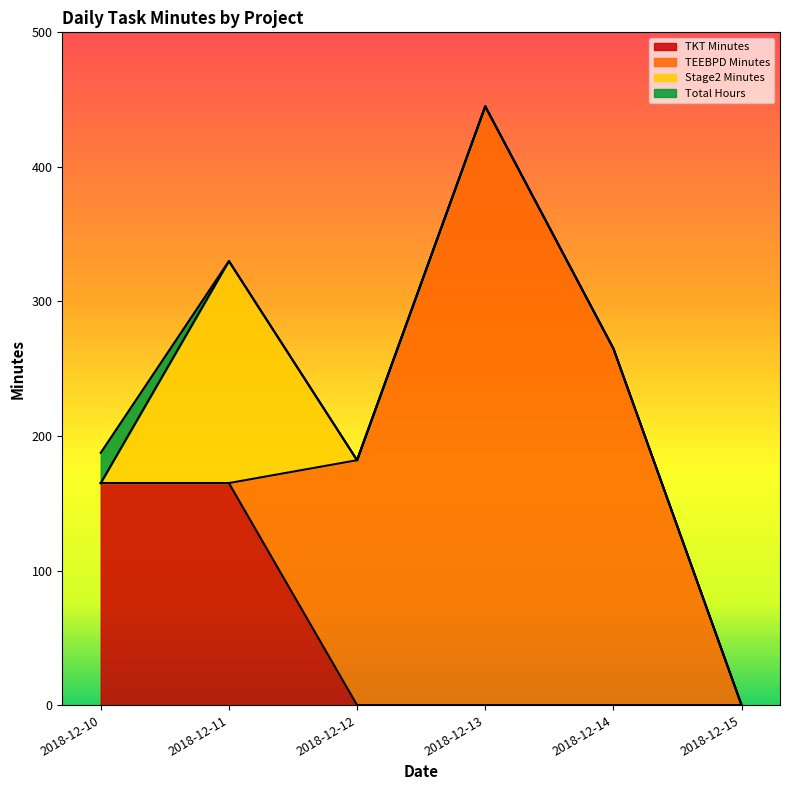

At which category does Stage2 Minutes reach its first local peak?

2018-12-11